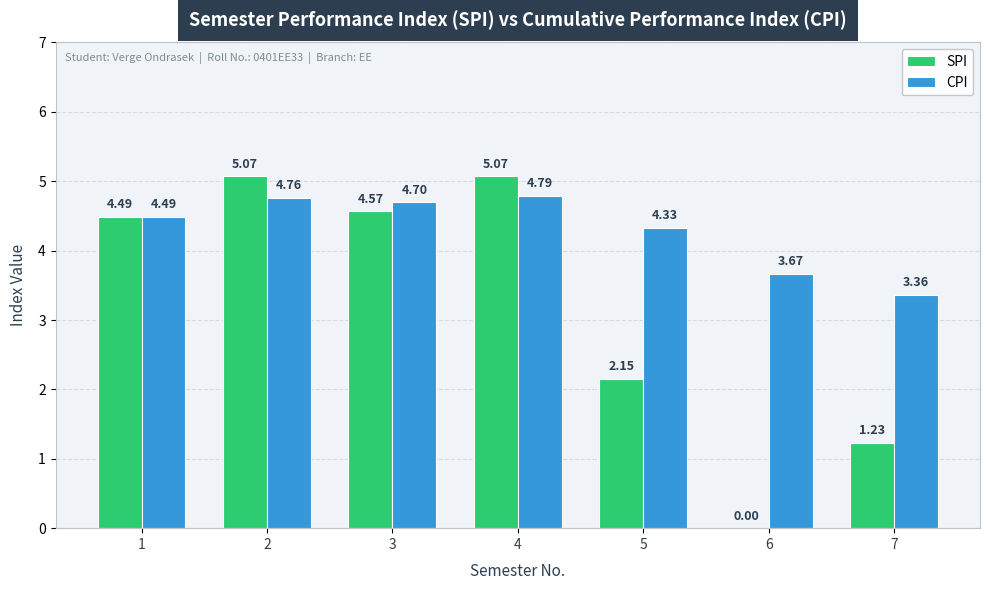

What is the sum of the CPI values at 4 and 6?

8.5